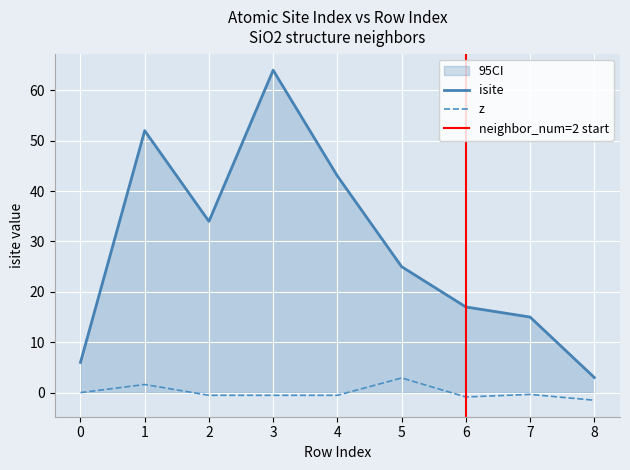

How many categories are shown in the chart?

9